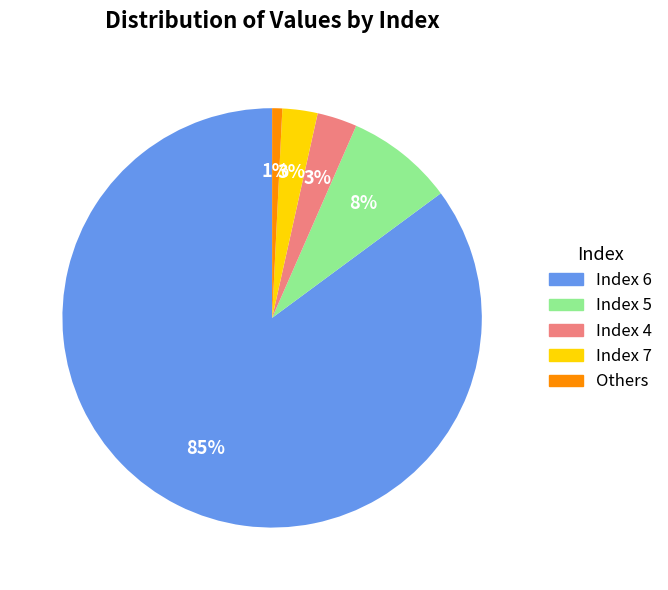

How many slices are in this pie chart?

5